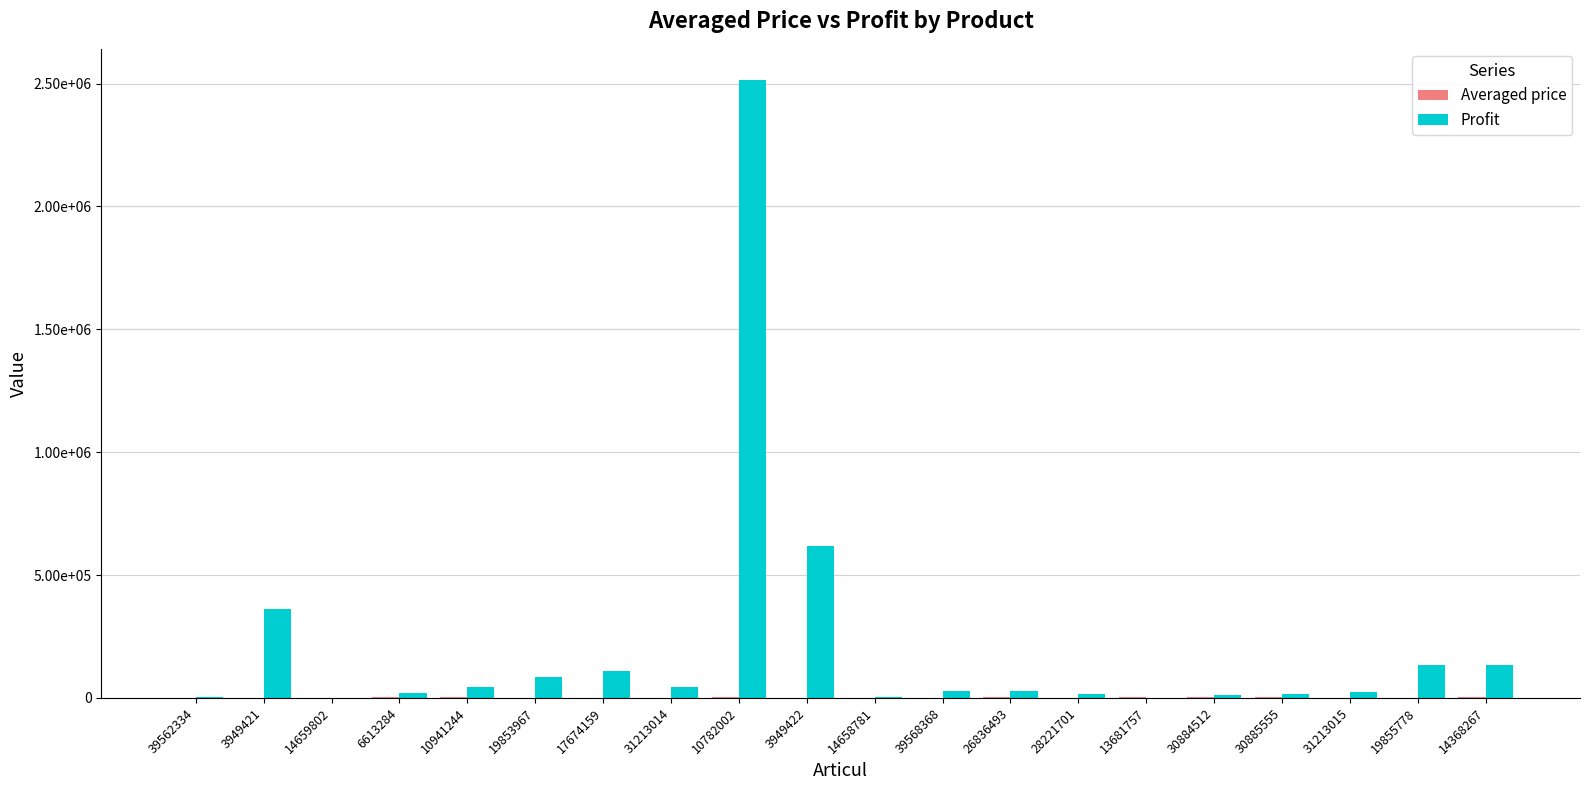

Does the chart contain stacked bars?

No